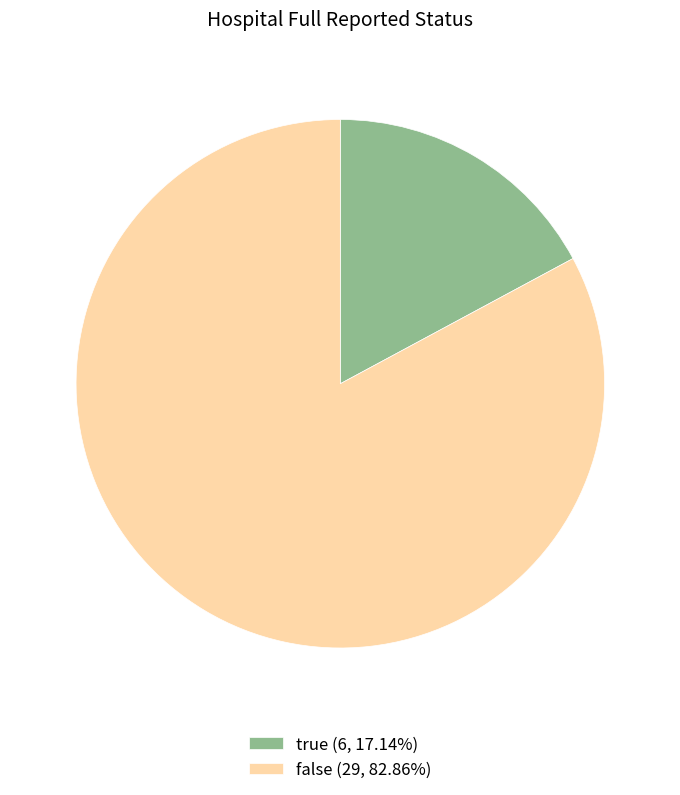

Rank the categories by value from lowest to highest.

true, false